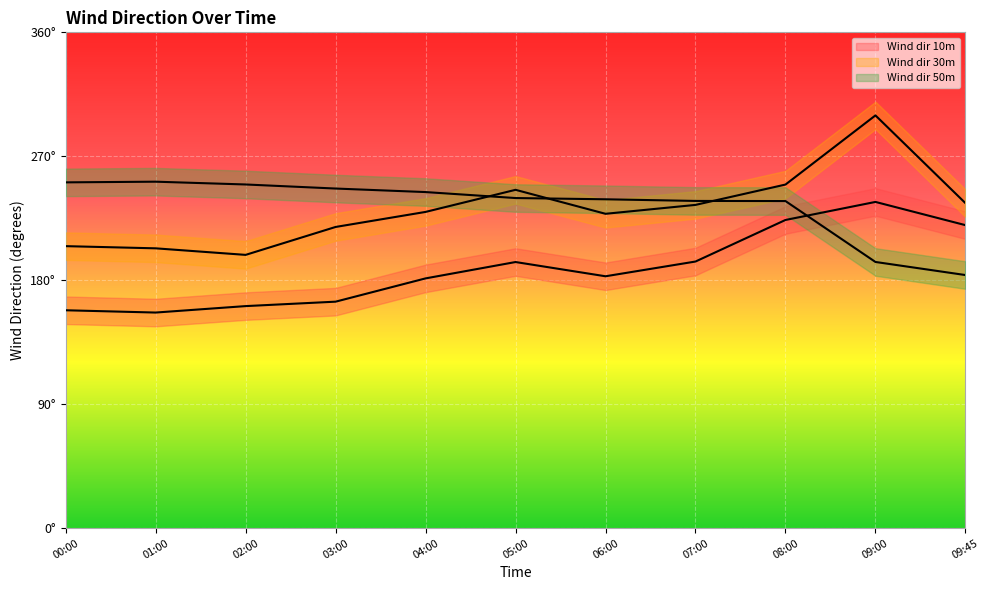

Which label corresponds to the largest value in the chart?

09:00